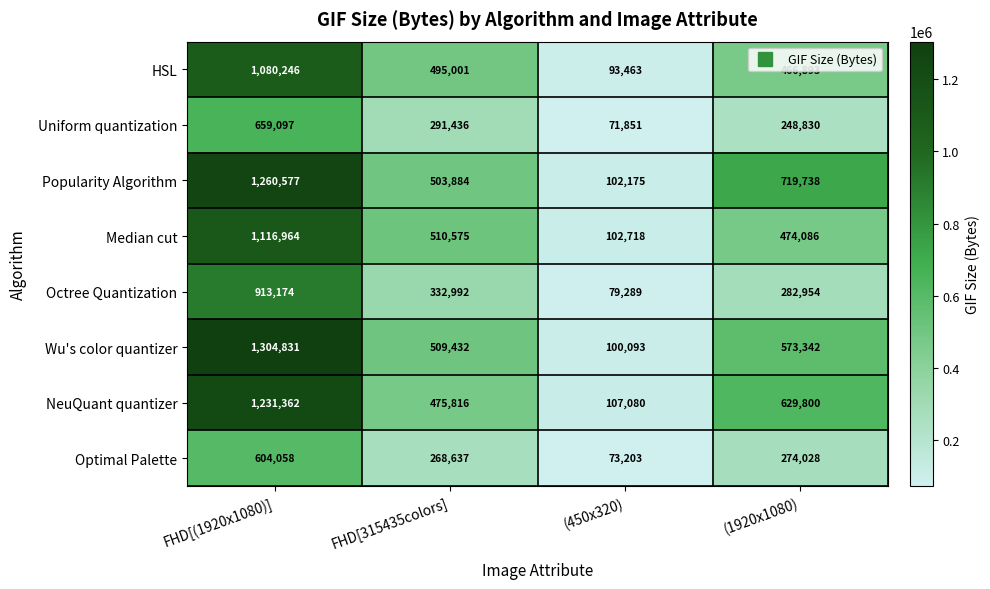

At which label does Popularity Algorithm reach its minimum?

(450x320)